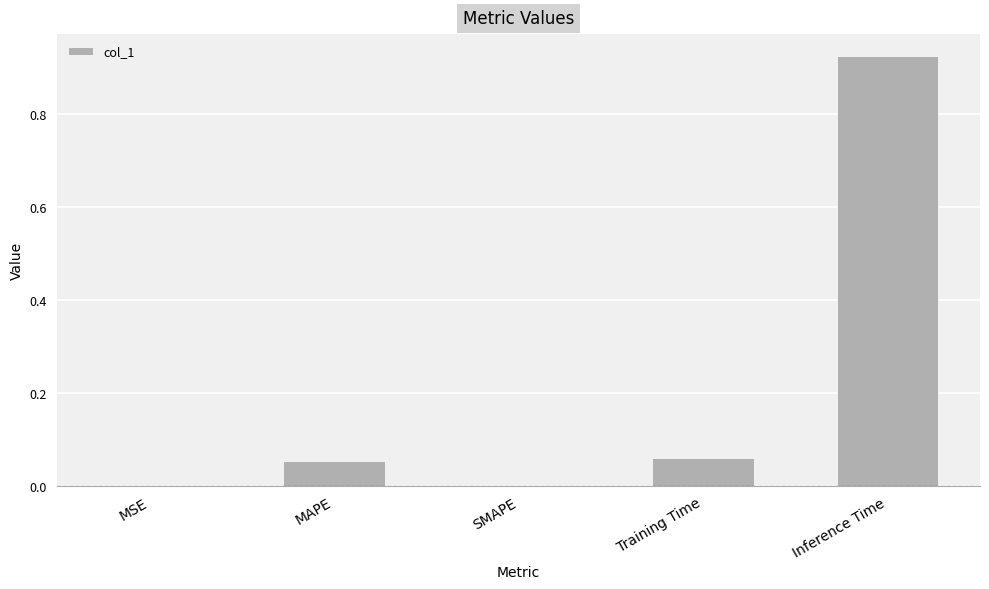

Are the bars grouped side by side (vs. stacked)?

No